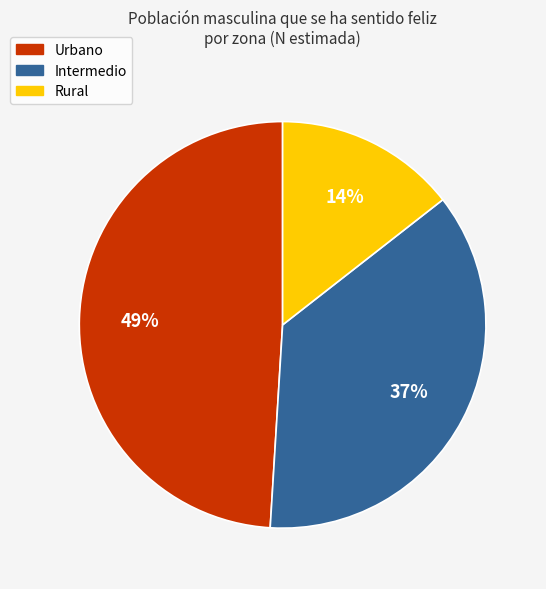

To the nearest percent, what is the average slice percentage?

33%